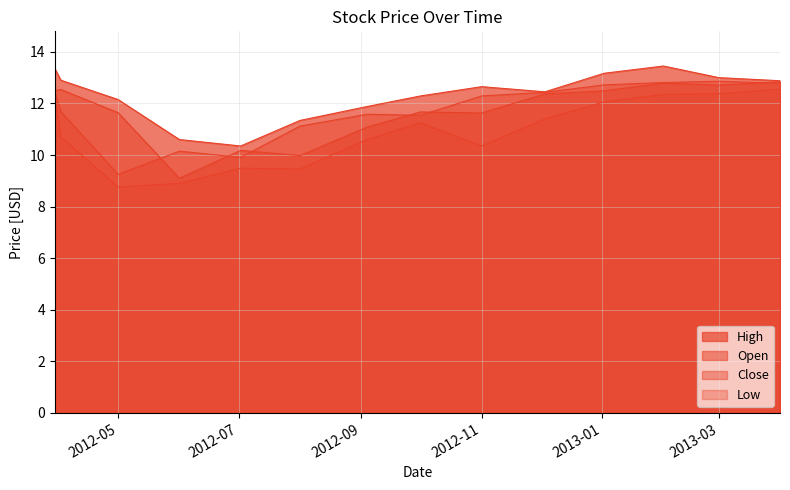

Reading left to right, extract all data points from this chart.

Open: 12.5	12.5	11.6	9.1	10.2	10.0	11.1	11.7	11.6	12.4	12.5	12.8	12.7	12.8
High: 13.3	12.9	12.2	10.6	10.3	11.3	11.9	12.3	12.7	12.4	13.2	13.4	13.0	12.9
Low: 12.3	10.7	8.8	8.9	9.5	9.5	10.6	11.2	10.3	11.4	12.1	12.3	12.4	12.6
Close: 12.4	11.7	9.2	10.2	9.9	11.1	11.6	11.5	12.3	12.4	12.7	12.8	12.9	12.8